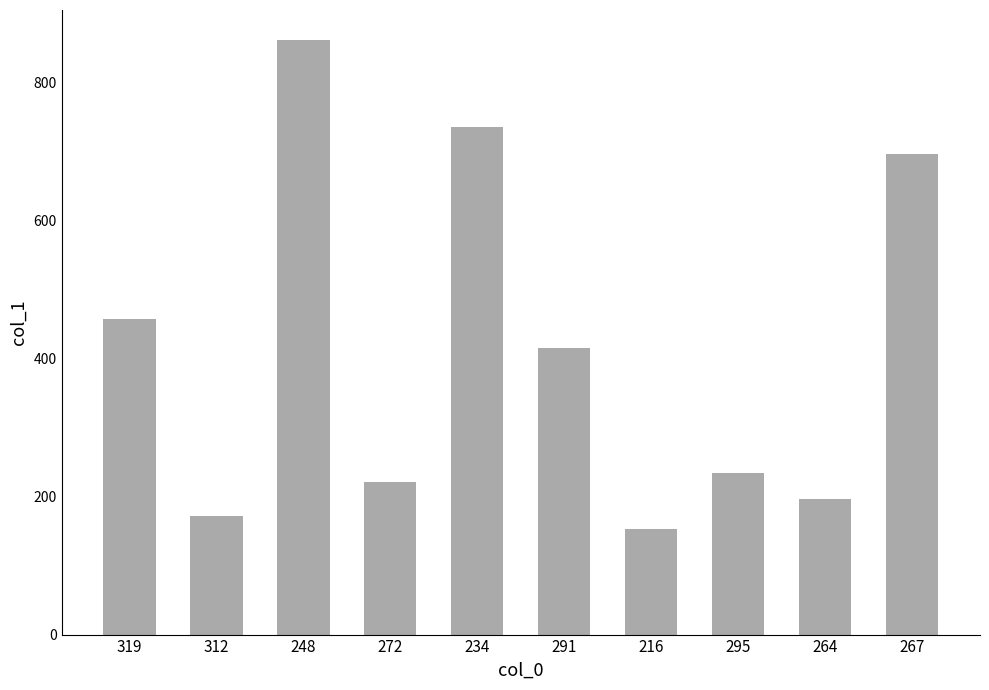

What is the value of the 7th bar from the left?

153